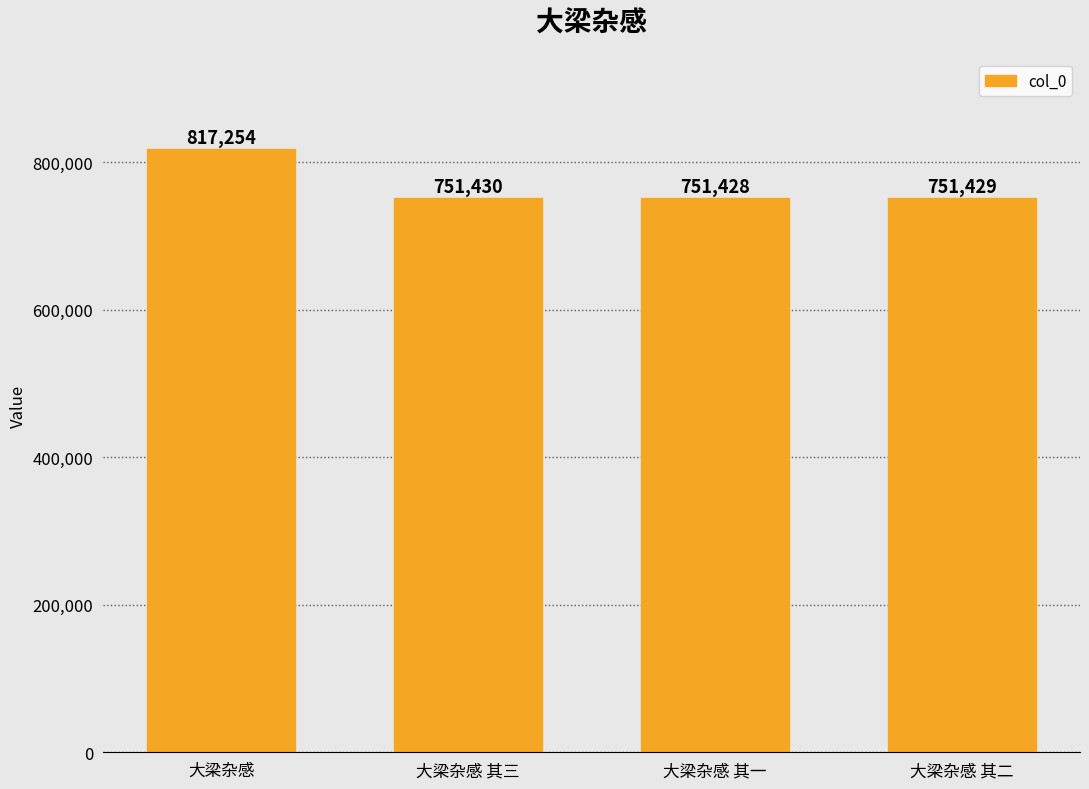

Rank the categories by value from lowest to highest.

大梁杂感 其一, 大梁杂感 其二, 大梁杂感 其三, 大梁杂感